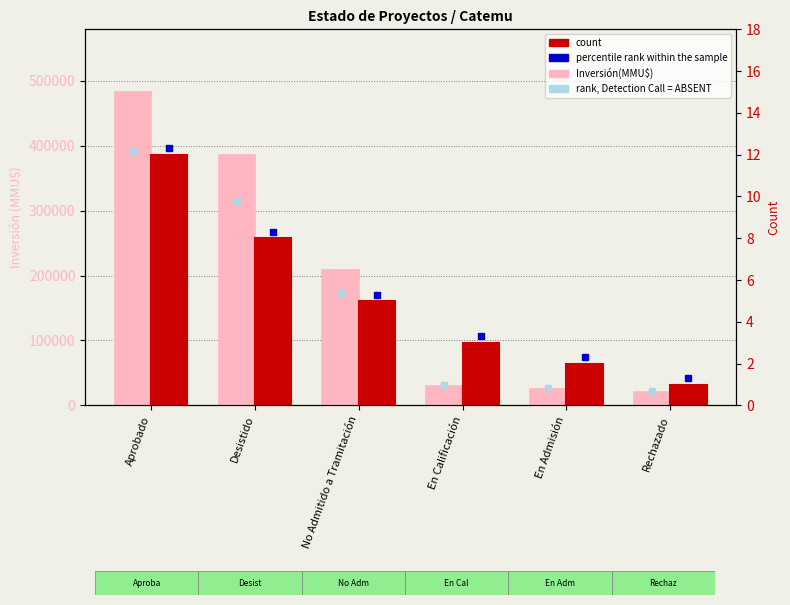

What is the average value of the Inversión(MMU$) series?

191848